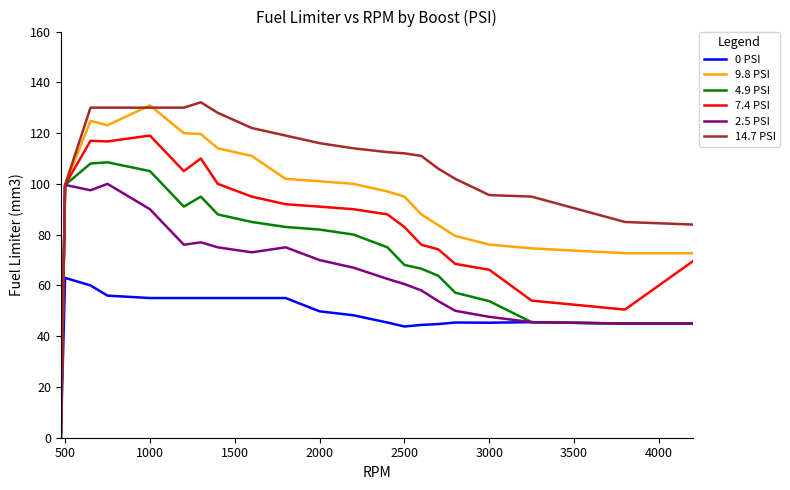

Which series has the largest total across all categories?

14.7 PSI